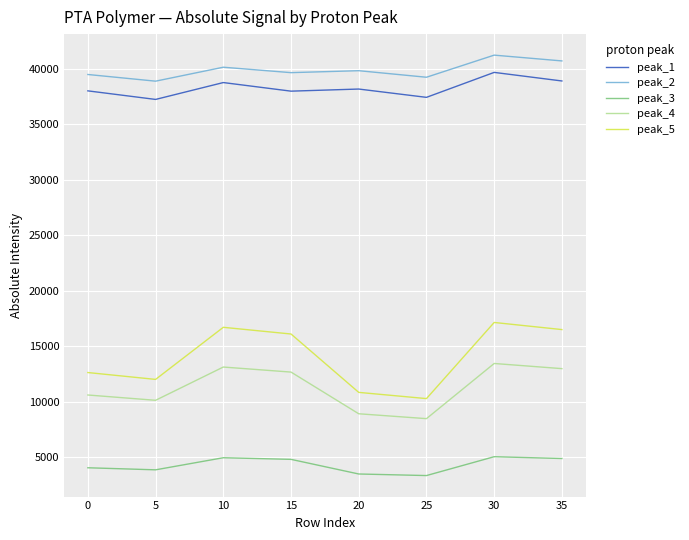

What is the difference between the peak_2 values at 30 and 25?

1990.3